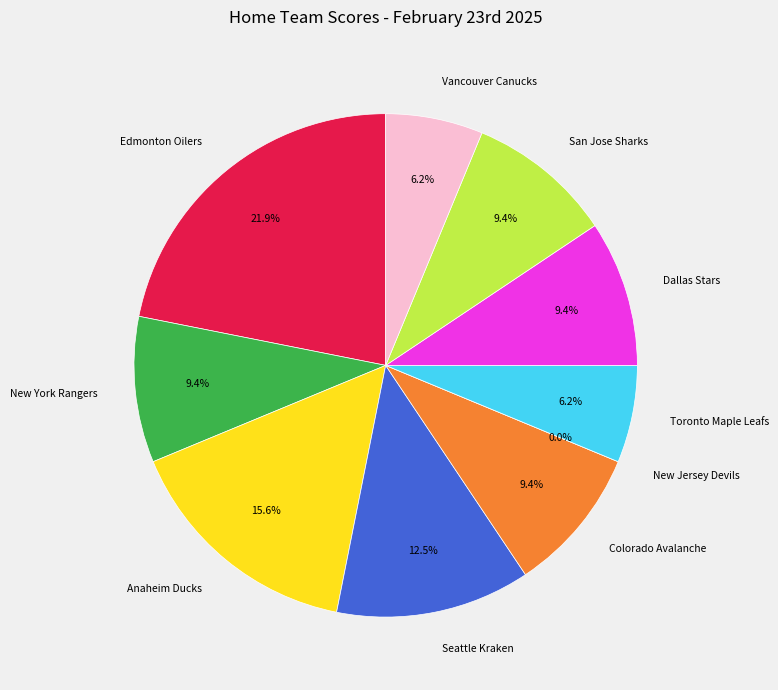

What percentage is the San Jose Sharks slice, to the nearest percent?

9%